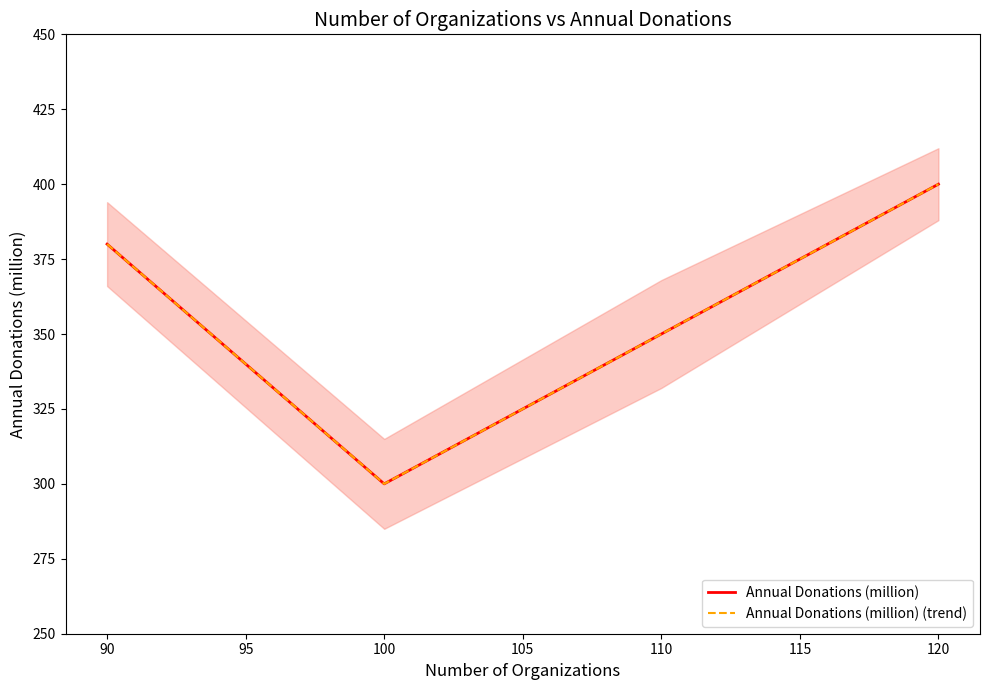

What is the value of the Annual Donations (million) (trend) point at the 4th from the left?

400